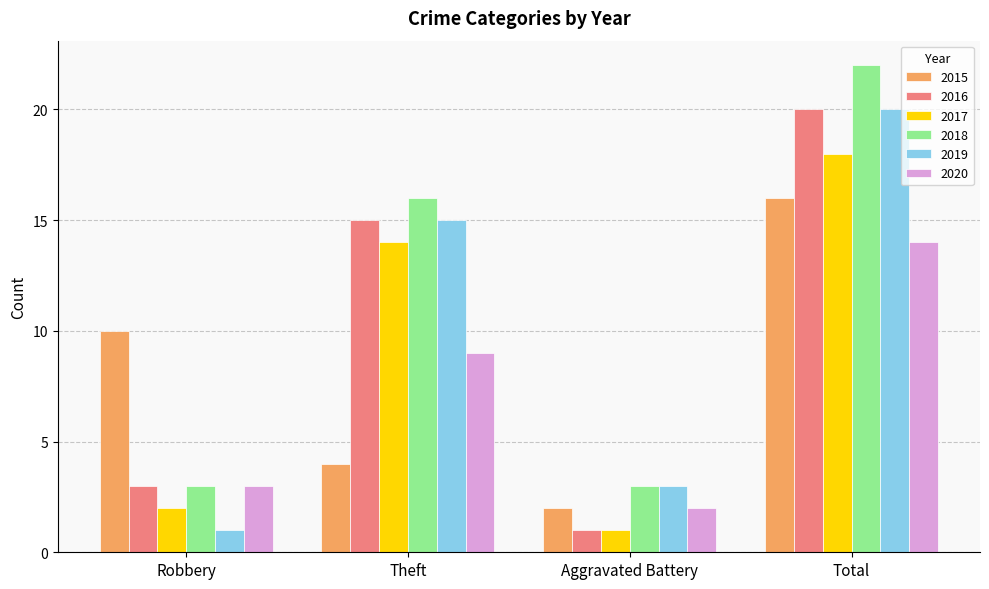

What is the total value across all series at Aggravated Battery?

12